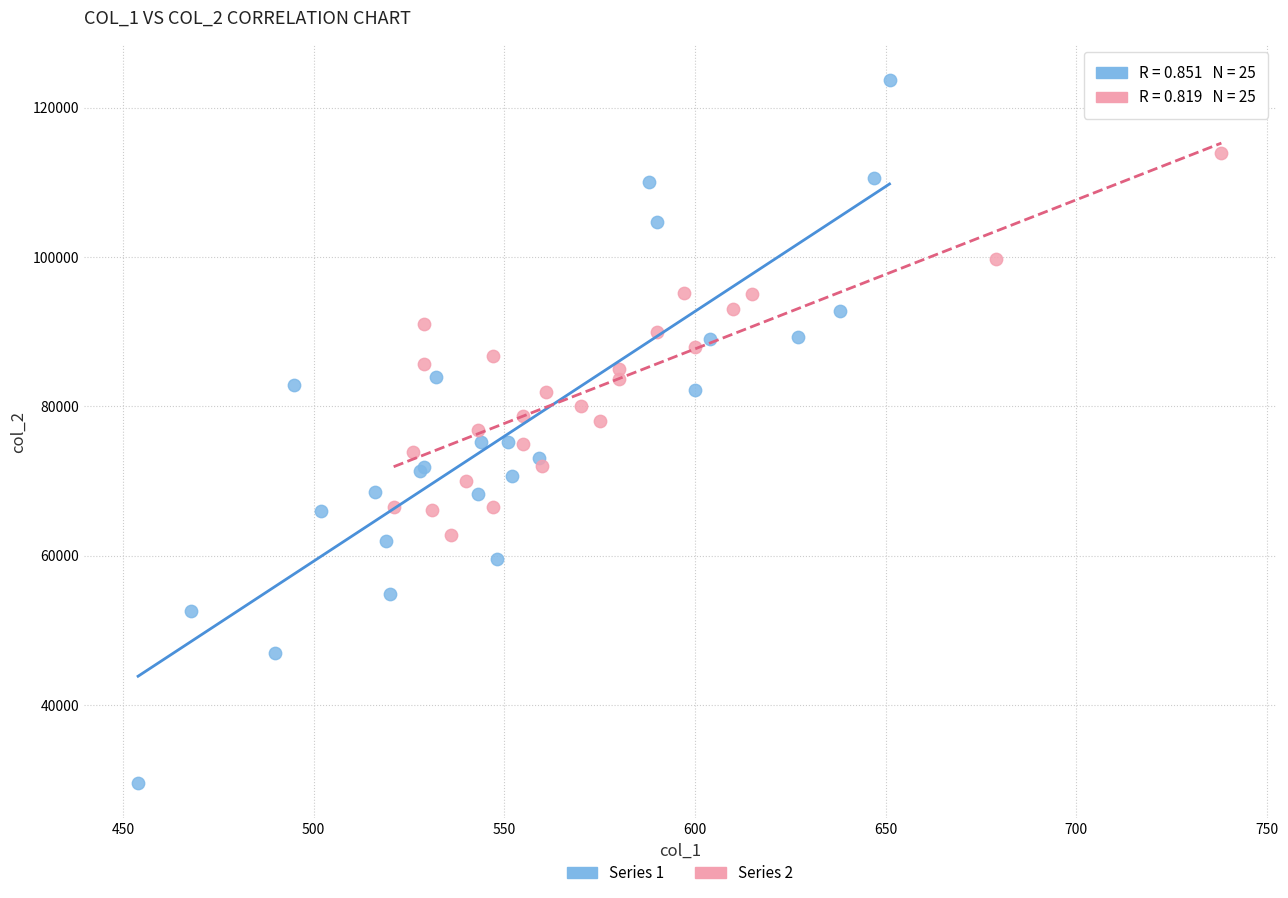

Which series contains the highest Y value?

Series 1